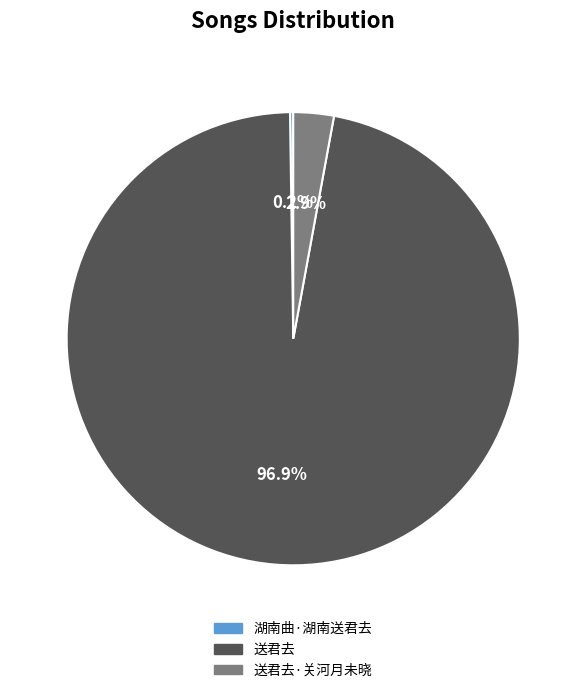

Is it true that 送君去 is 97% of the pie?

True